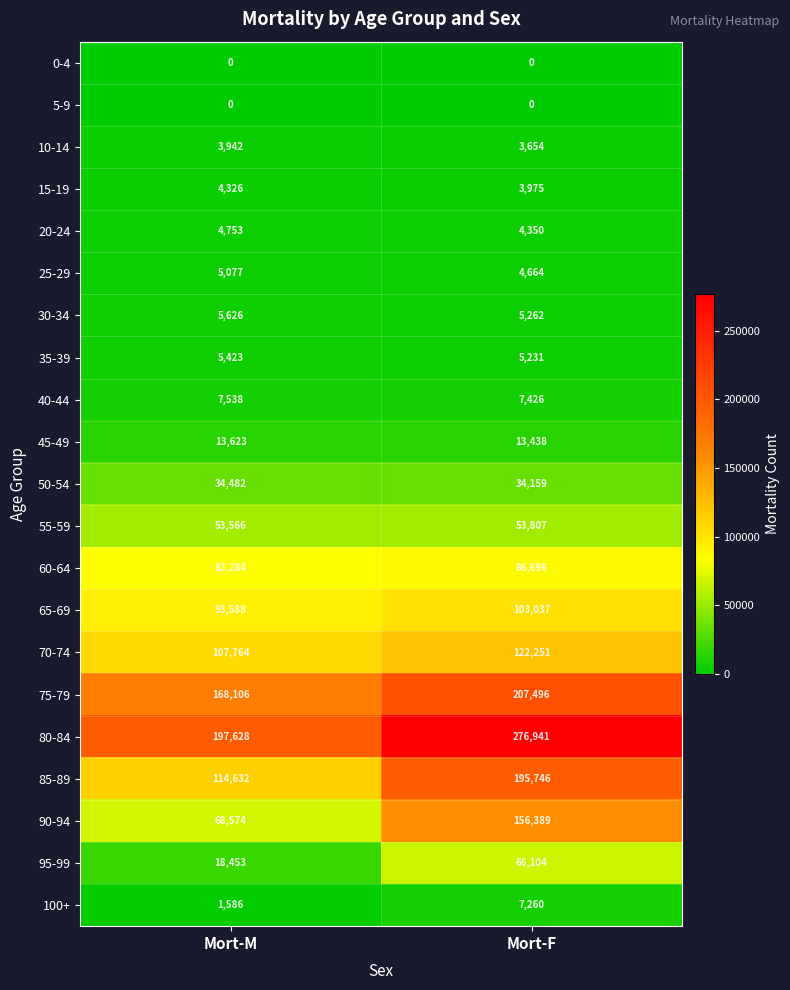

Is it true that 45-49 equals 13623 at Mort-M?

True